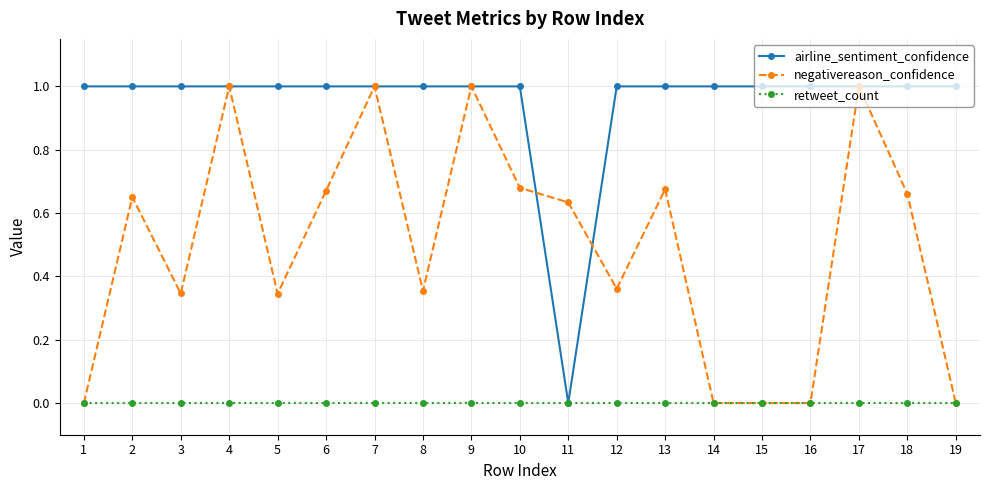

Is it true that airline_sentiment_confidence equals 1.5 at 7?

False